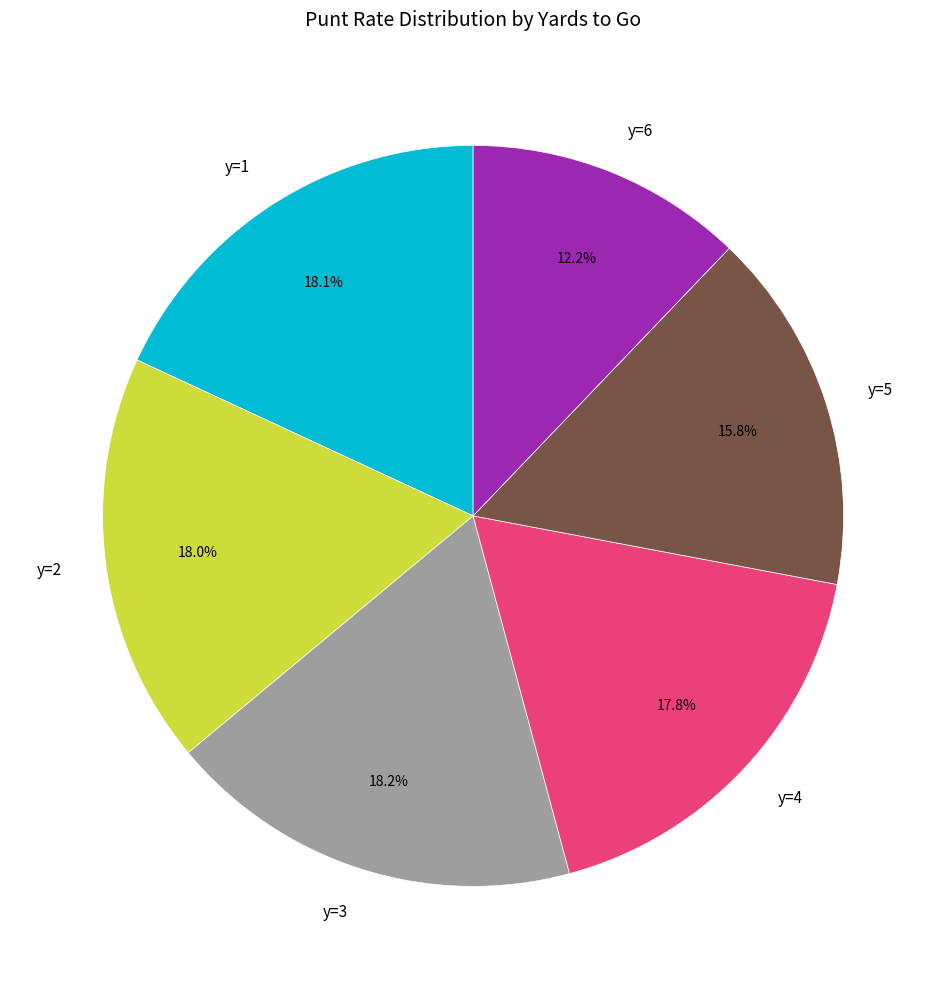

Which category has the smallest portion of the pie?

y=6